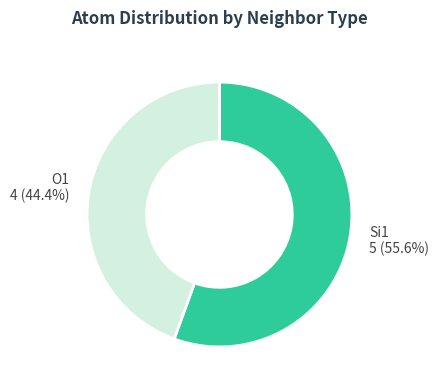

Is it true that O1 is 54% of the pie?

False